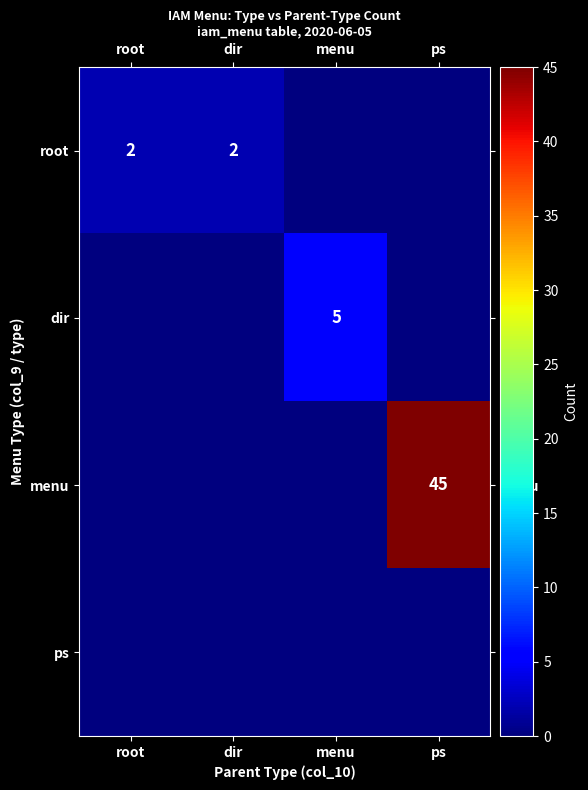

At how many categories does at least one series exceed 2?

2